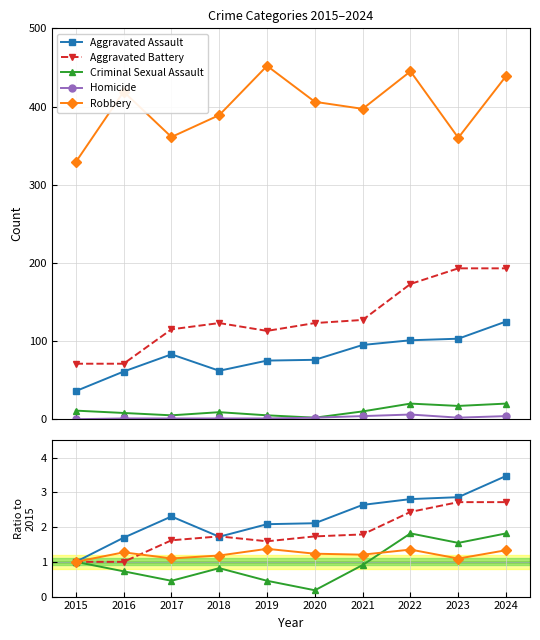

How many interior local peaks does the Robbery series have?

3